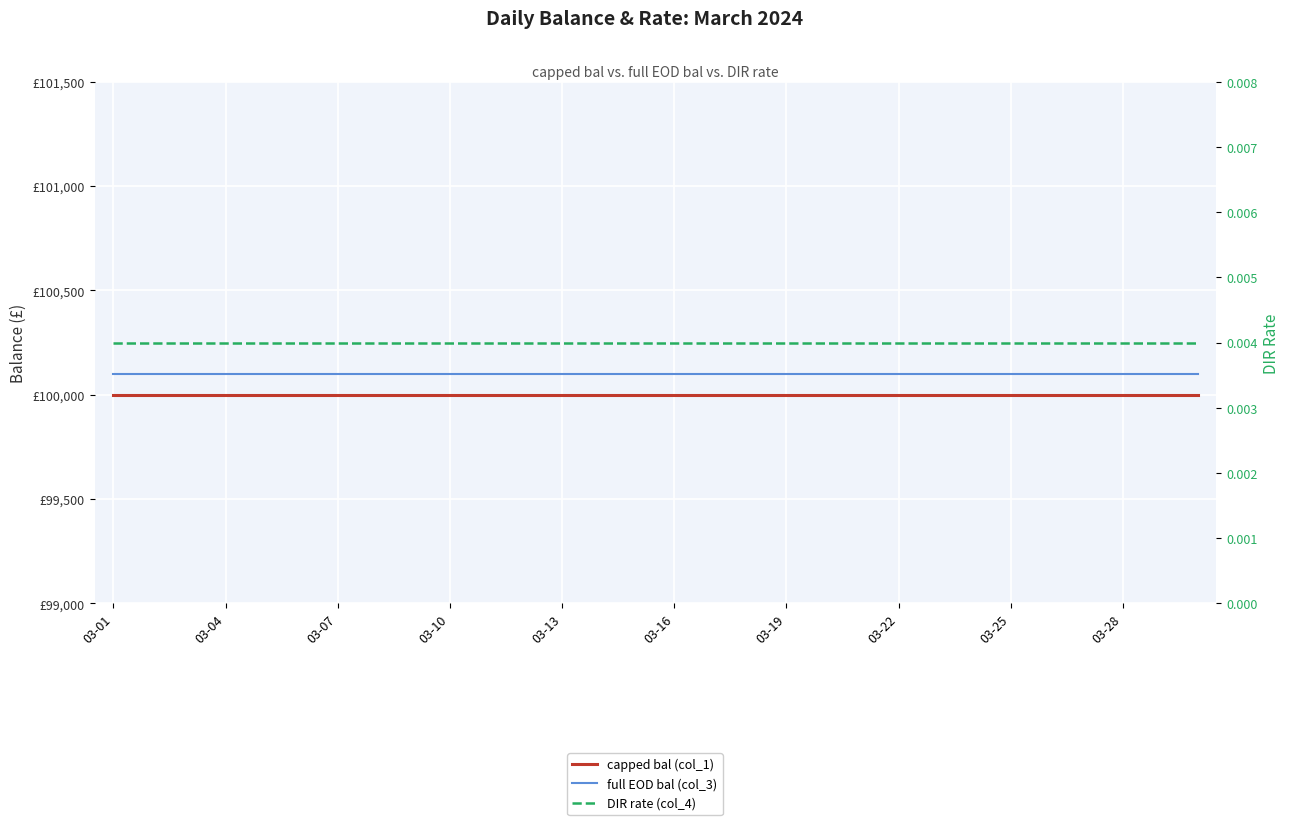

How many distinct data groups are displayed?

3